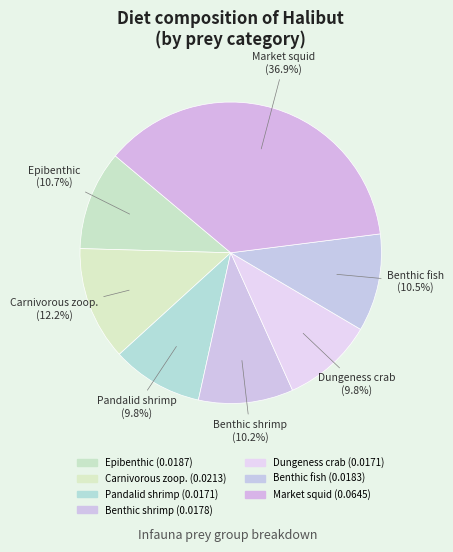

Count the number of slices in the pie.

7